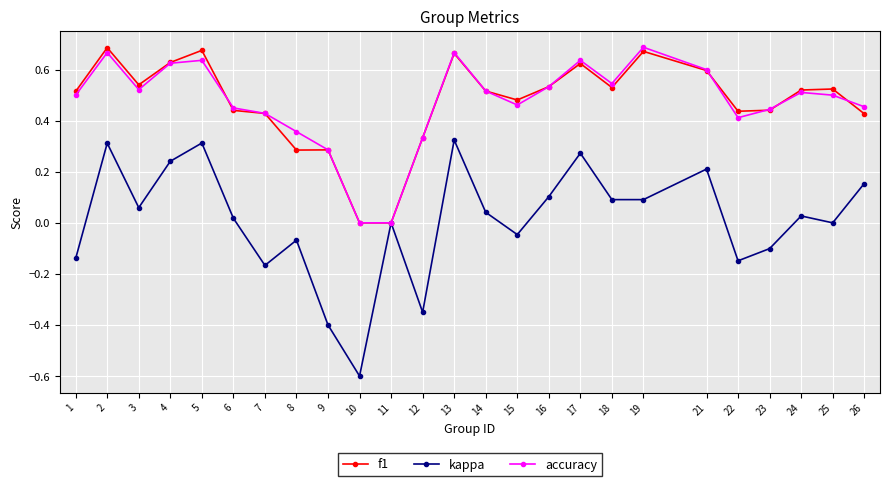

Which series changed the most between 3 and 16?

kappa